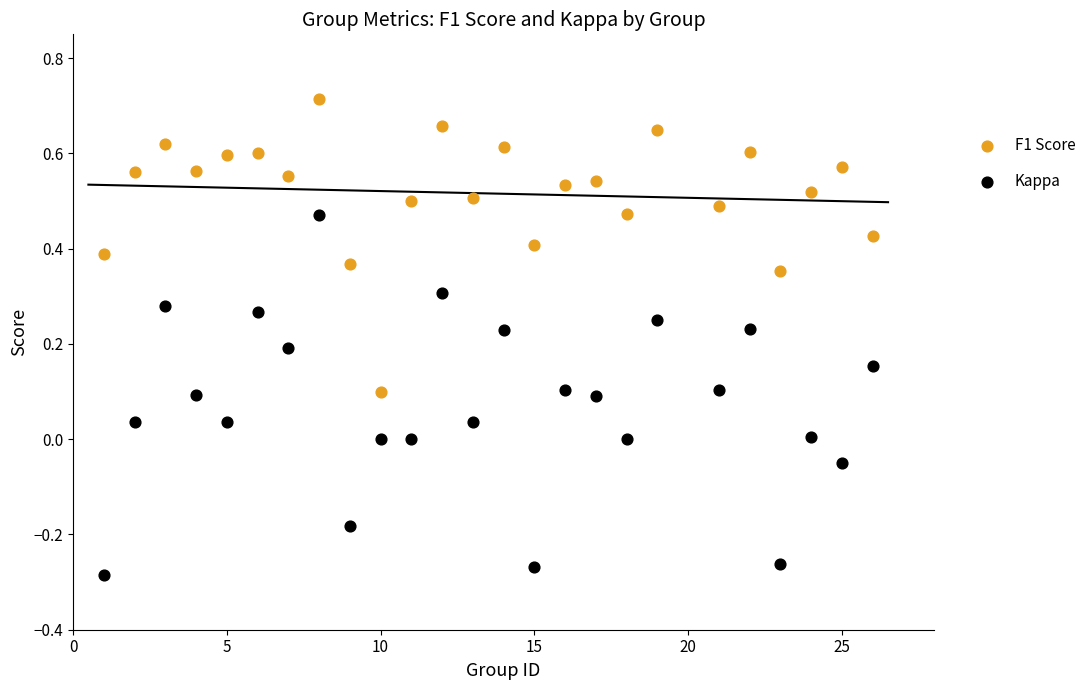

Which series contains the highest Y value?

F1 Score